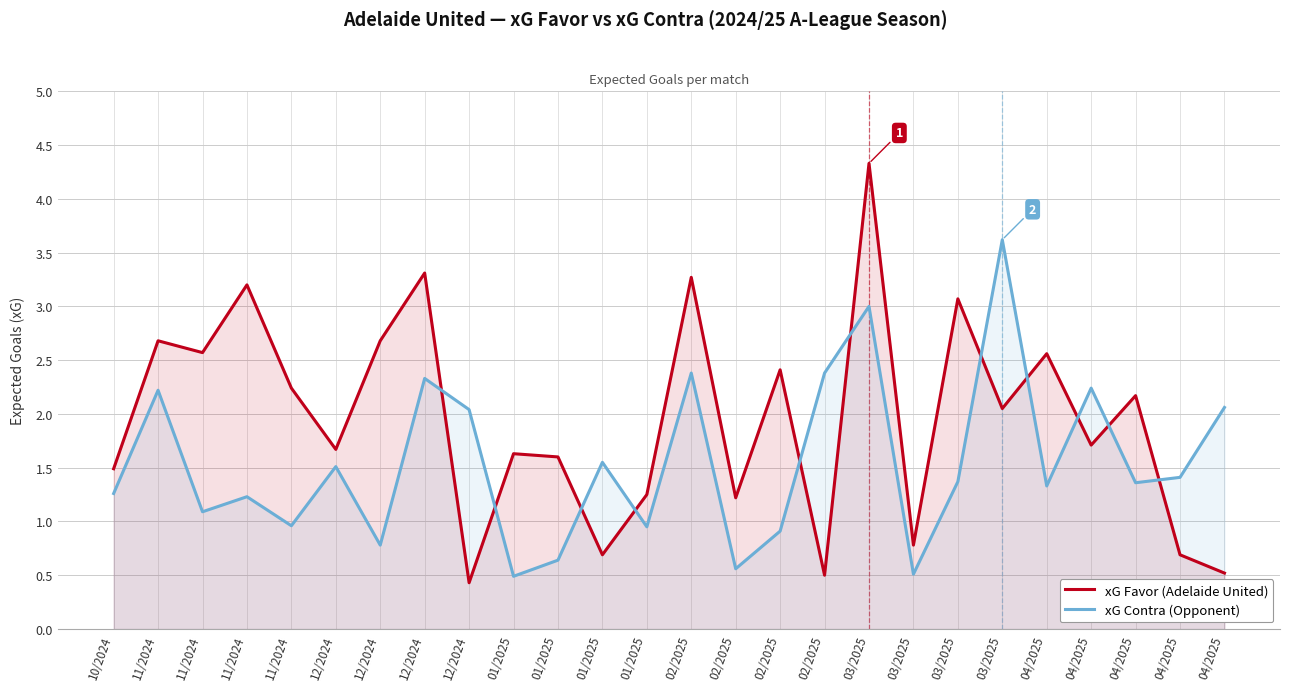

How many series are shown in this chart?

2